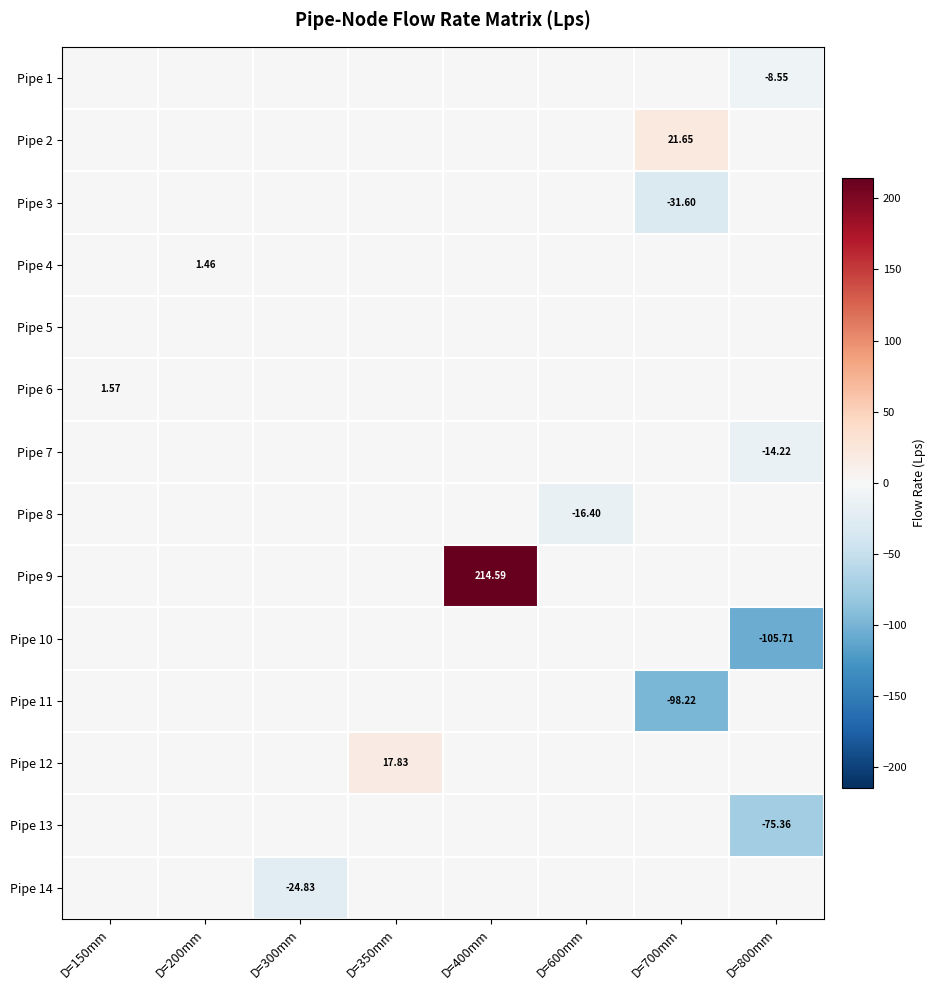

At how many categories does at least one series exceed 186?

1